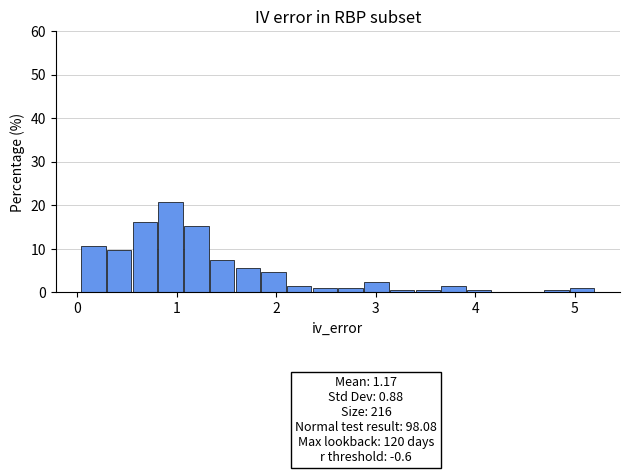

Around what value on the x-axis is the tallest bar? Give the approximate position of its centre, as read against the axis.

0.9